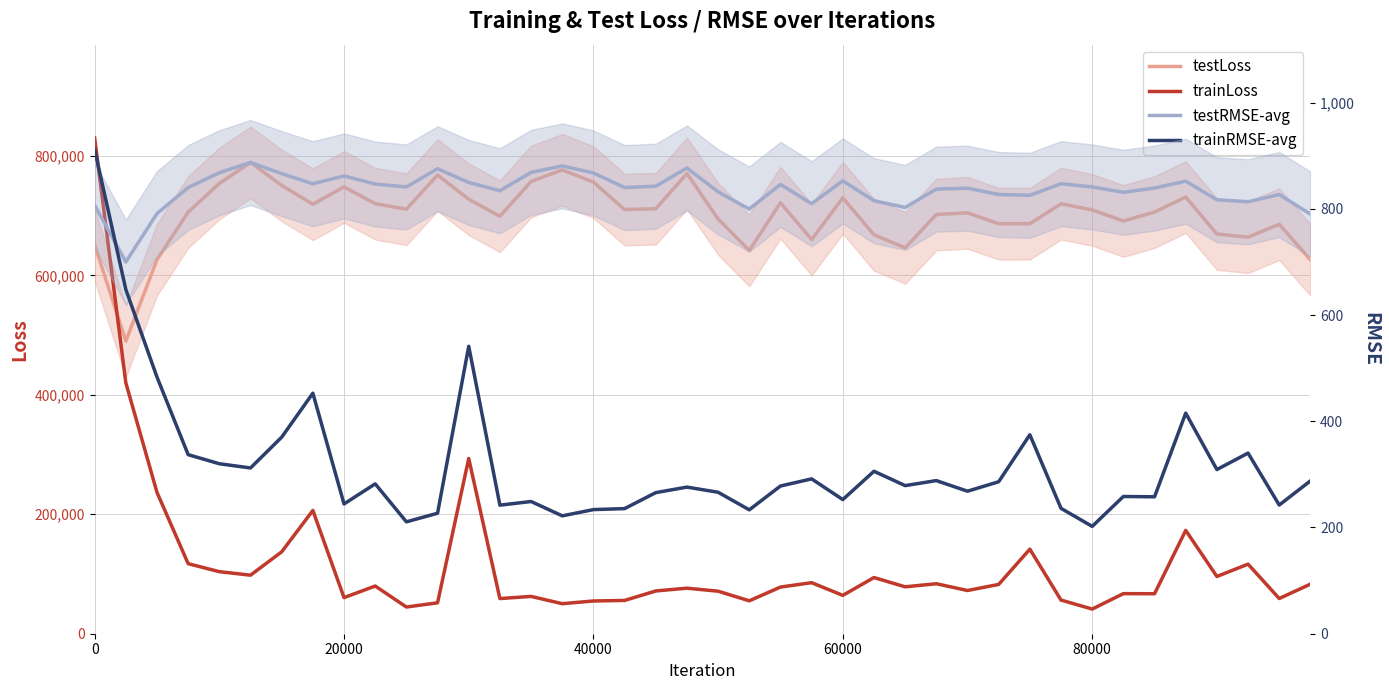

True or false: trainRMSE-avg and trainLoss intersect in this chart.

False